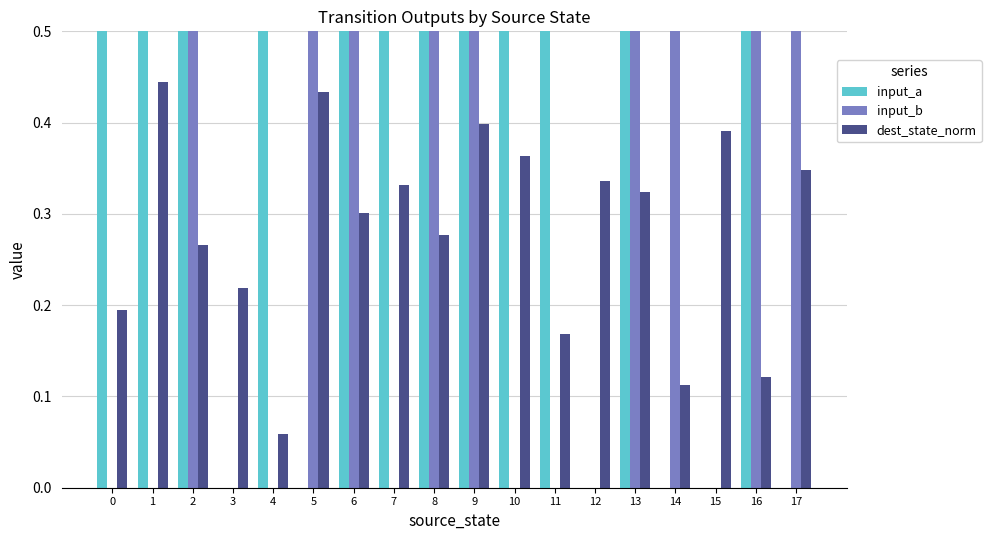

How many input_b values are between 0 and 1?

18